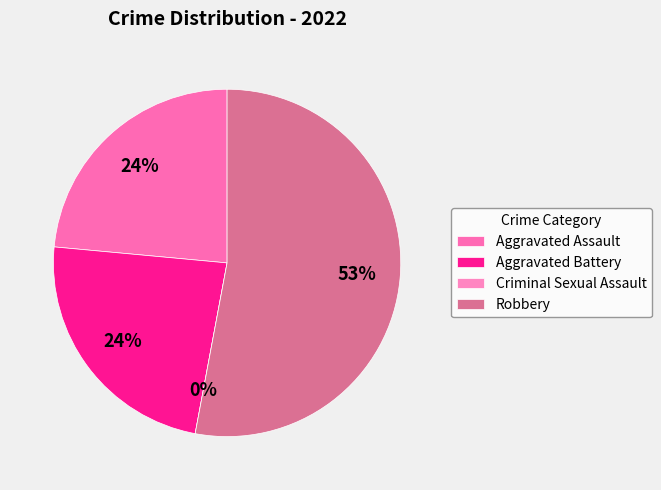

To the nearest percent, what percentage of the pie is Aggravated Battery?

24%